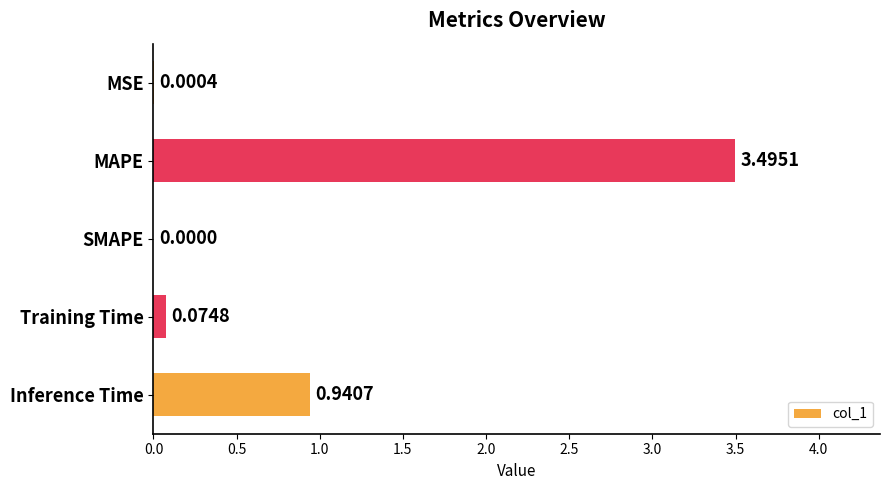

Are the bars grouped side by side (vs. stacked)?

No